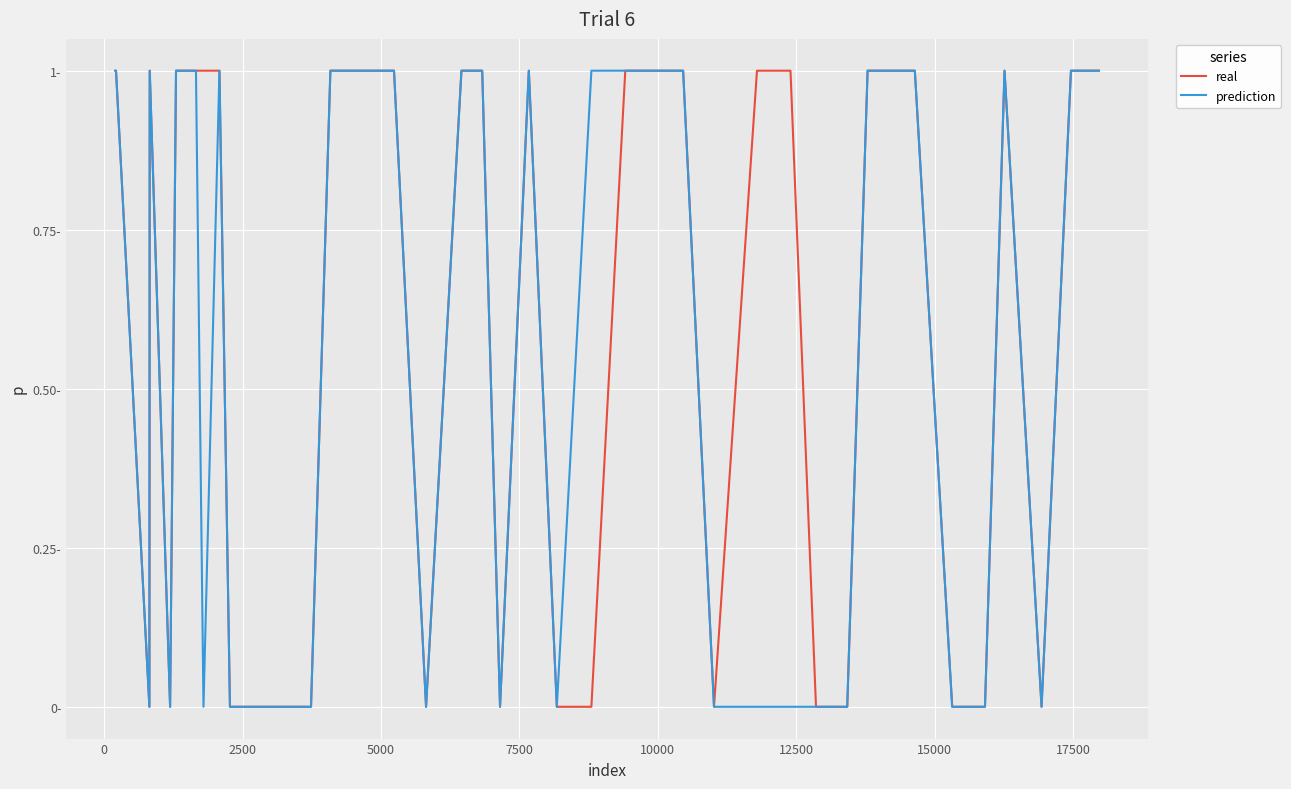

In real, how many points are higher than both neighbors (excluding endpoints)?

3